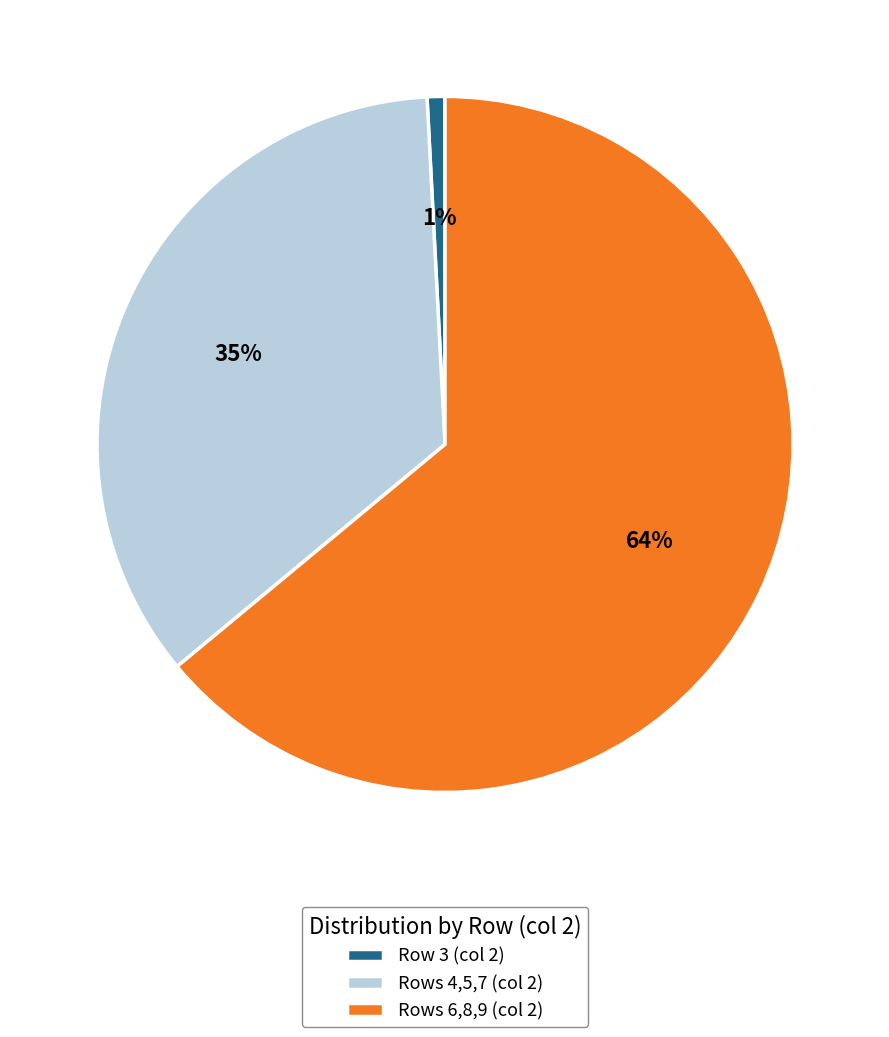

True or false: Row 3 (col 2) accounts for 1% of the total.

True